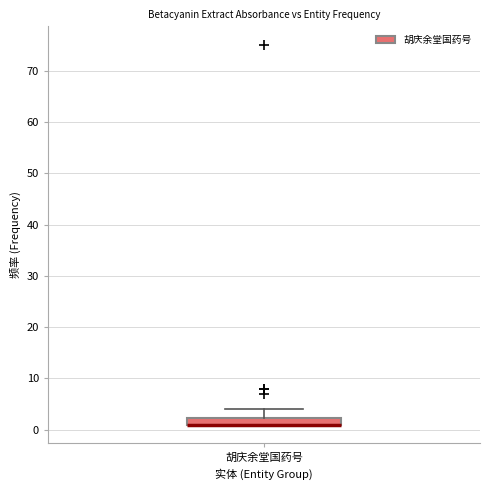

Where does the upper whisker of the box for 胡庆余堂国药号 end on the y-axis? The values are not printed on the chart, so give them approximately, as read against the axis.

4